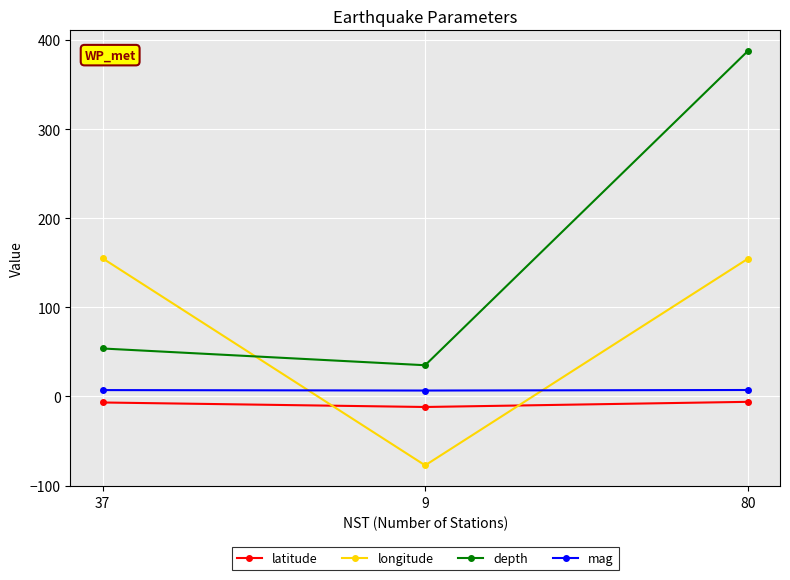

How many values in longitude are above zero?

2